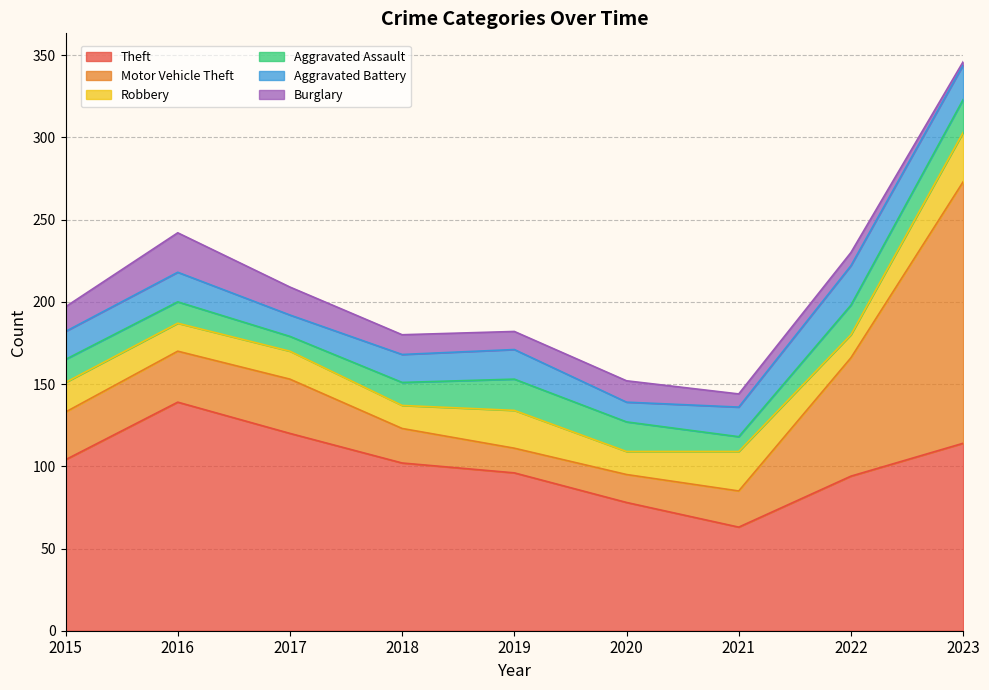

What is the approximate value of Aggravated Battery at 2017?

13